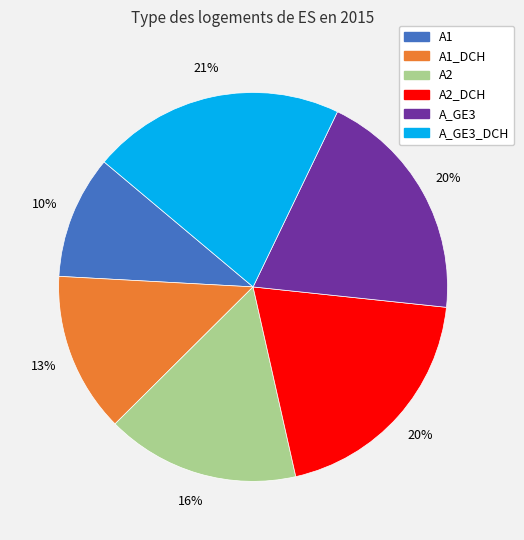

To the nearest percent, what is the average slice percentage?

17%